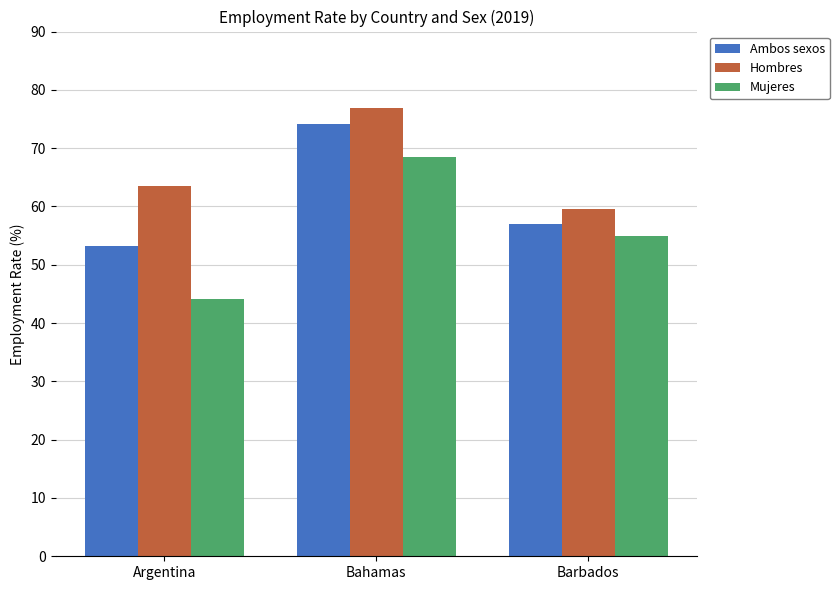

Read the Ambos sexos value at Bahamas.

74.2